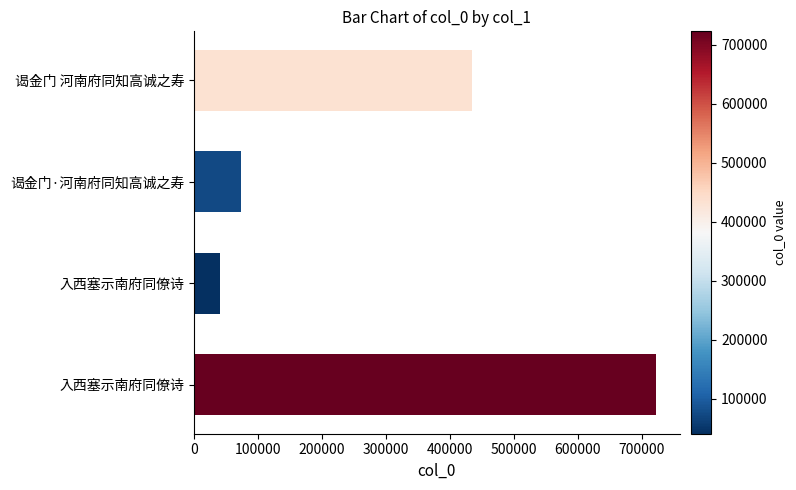

Does the chart contain any negative values?

No